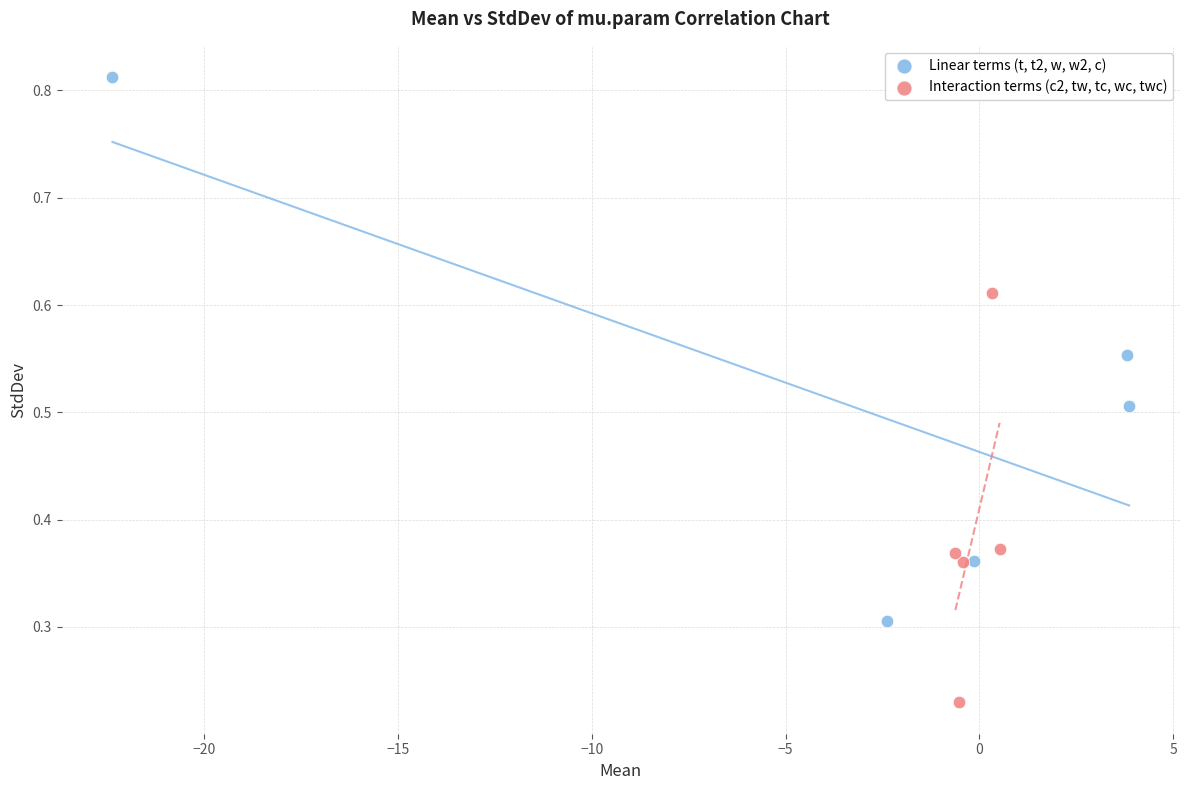

Which series has the largest Y range (max minus min)?

Linear terms (t, t2, w, w2, c)